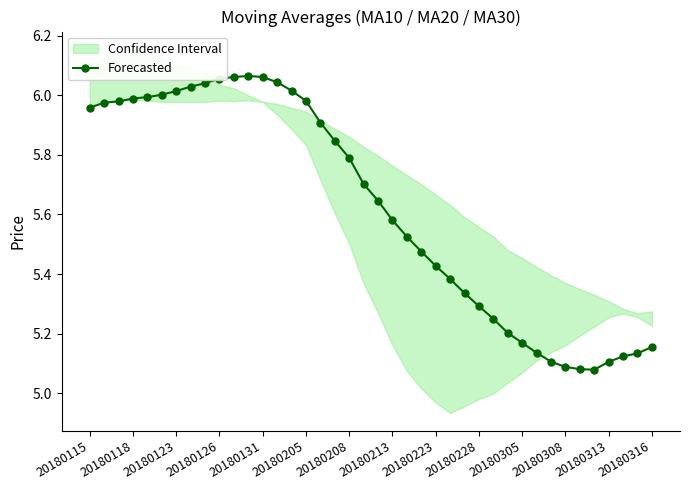

What is the value of the 23rd point from the left?

5.5